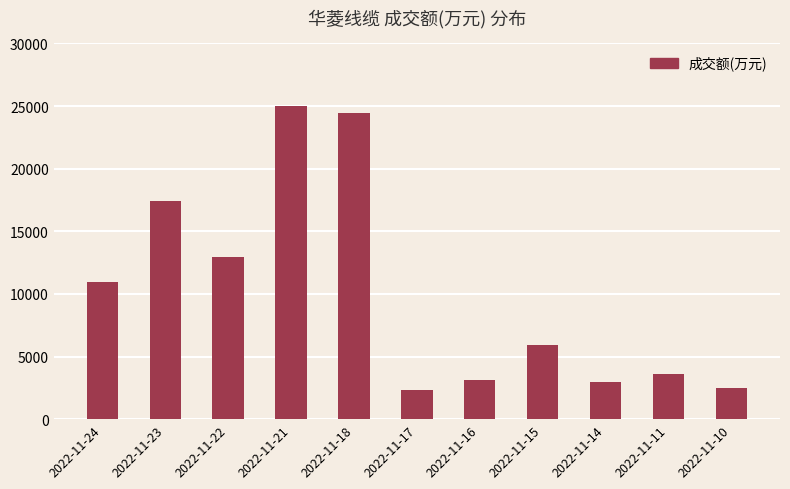

What is the difference between the values at 2022-11-24 and 2022-11-21?

14073